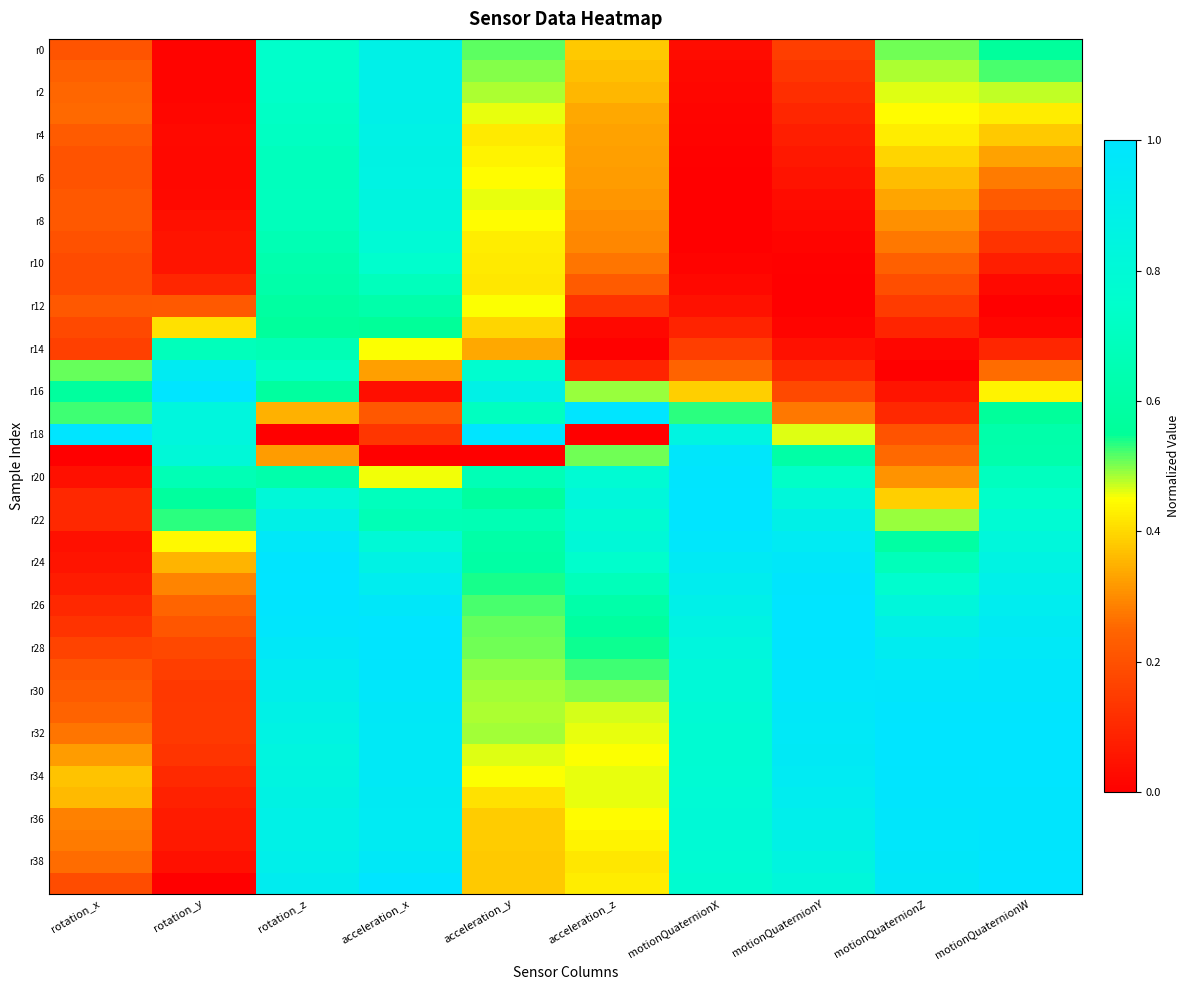

At how many categories does at least one series exceed 0?

10